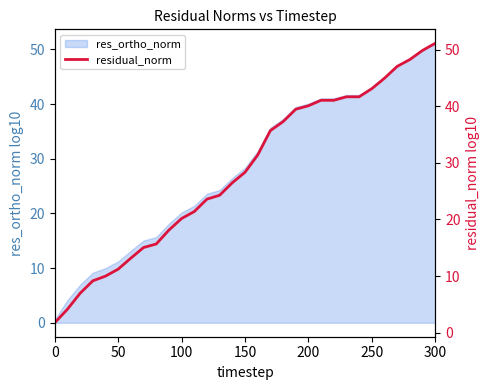

Which category has the highest value in the res_ortho_norm series?

300